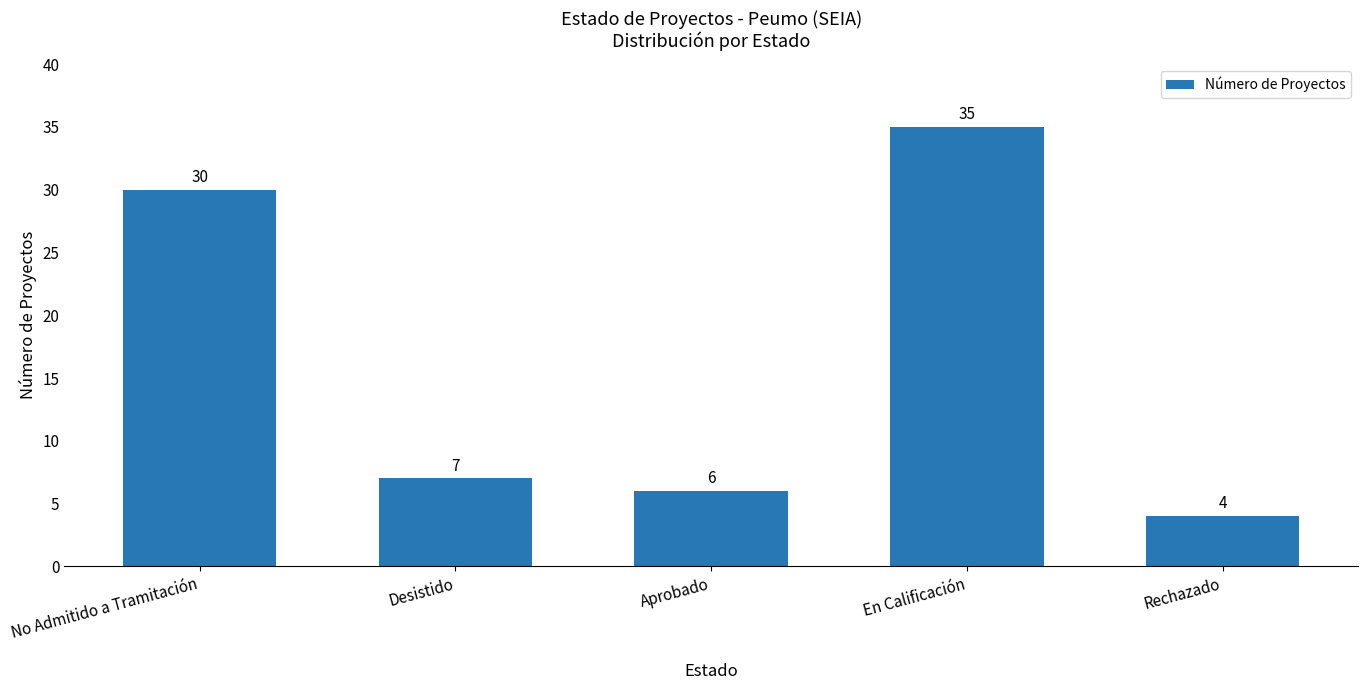

Count the number of data series in this chart.

1